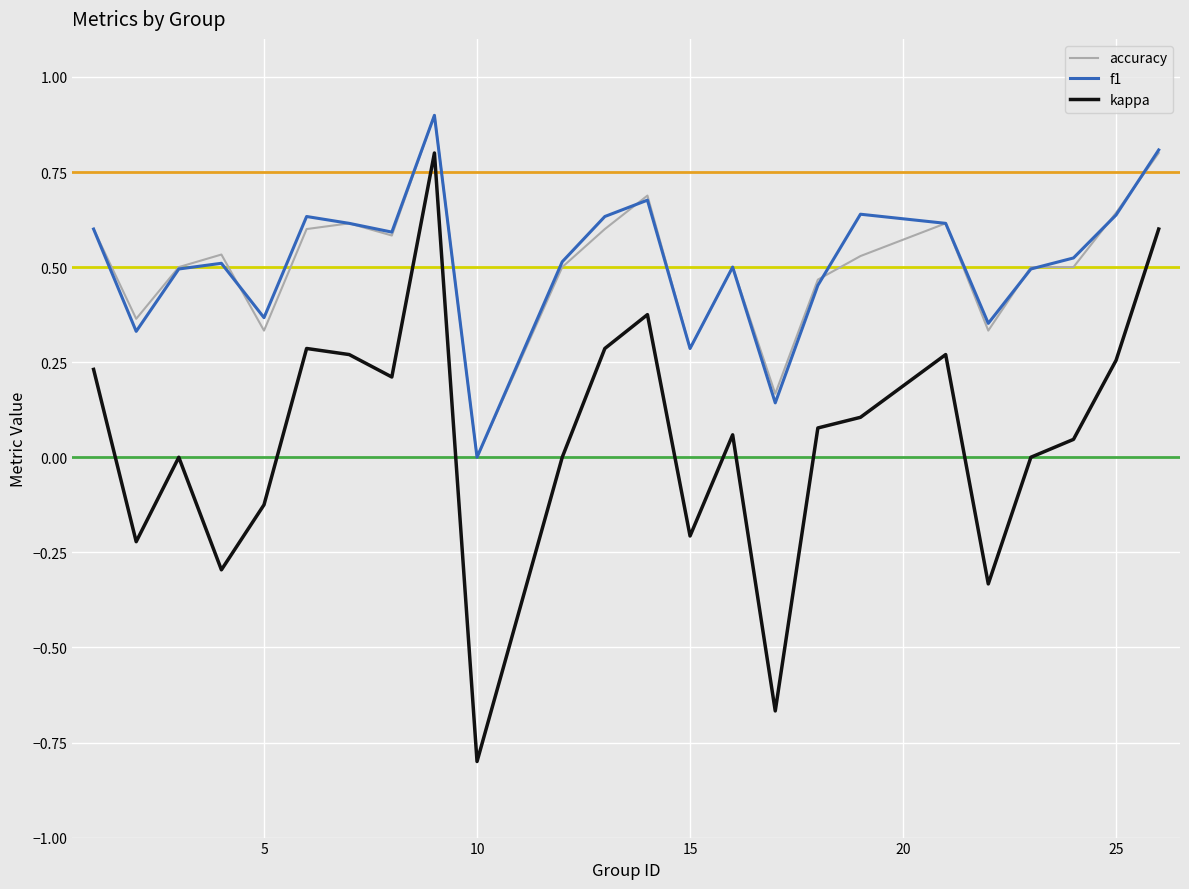

Which has a higher value, 7 or 17?

7